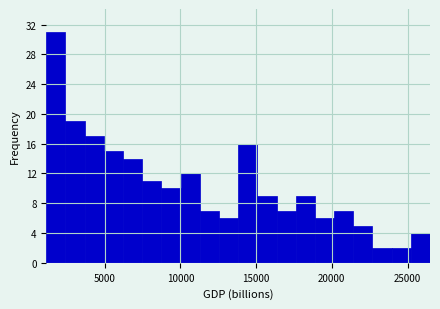

Read against the x-axis, roughly where is the centre of the tallest bar?

2000